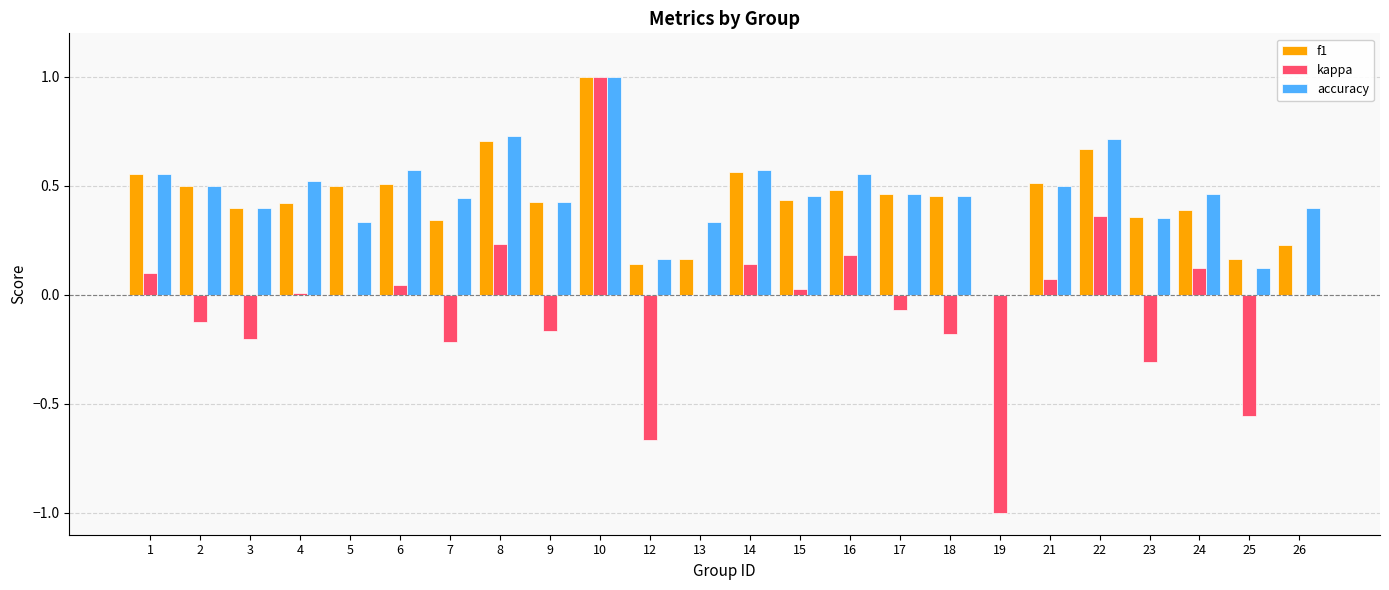

What is the maximum value shown in the chart?

1.0